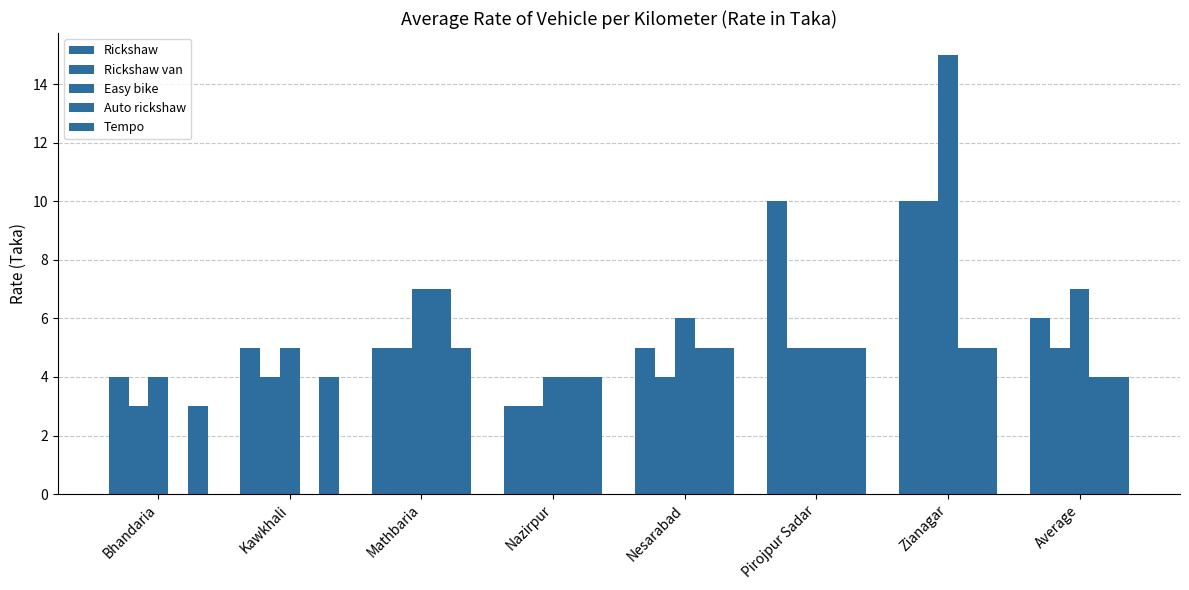

What is the value of the Easy bike bar at the 4th from the left?

4